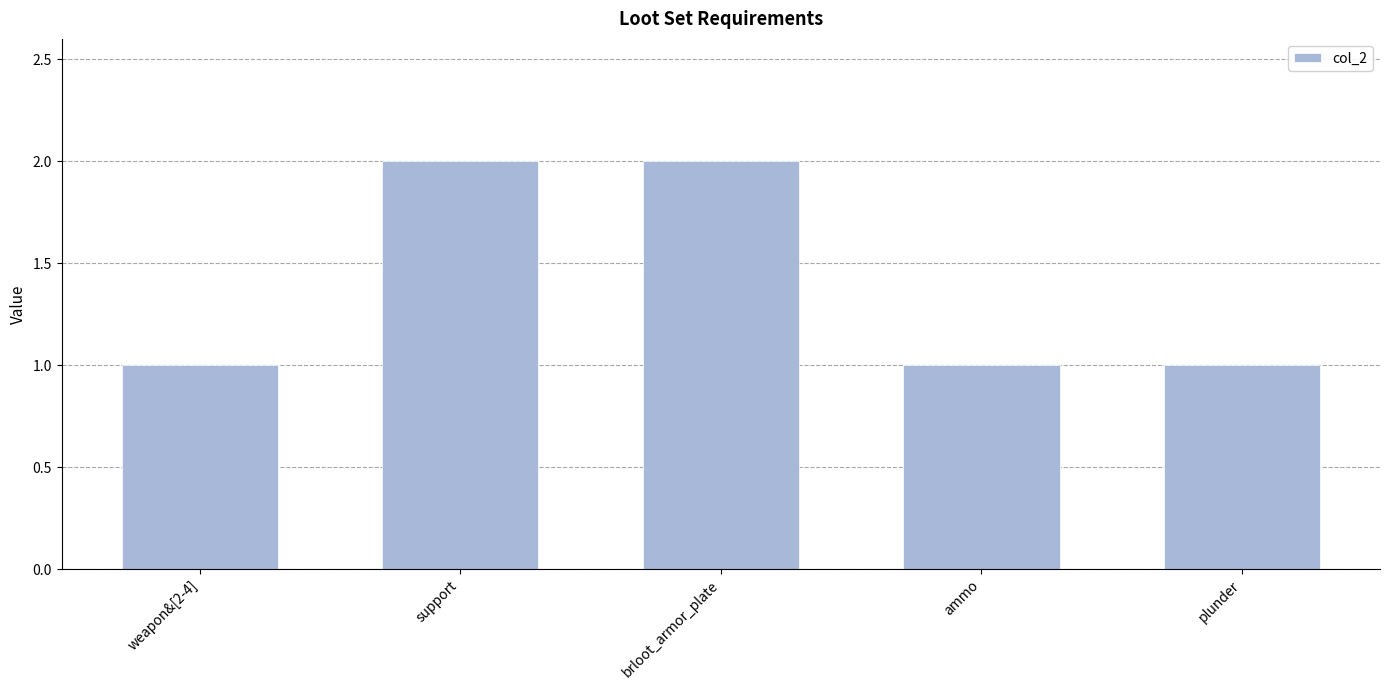

What is the sum of the values at brloot_armor_plate and plunder?

3